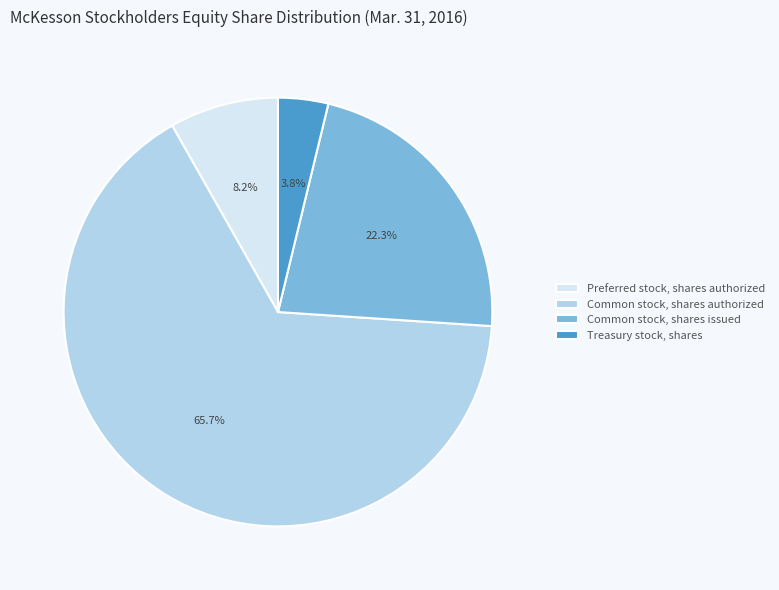

Is Common stock, shares issued the majority of the pie?

No